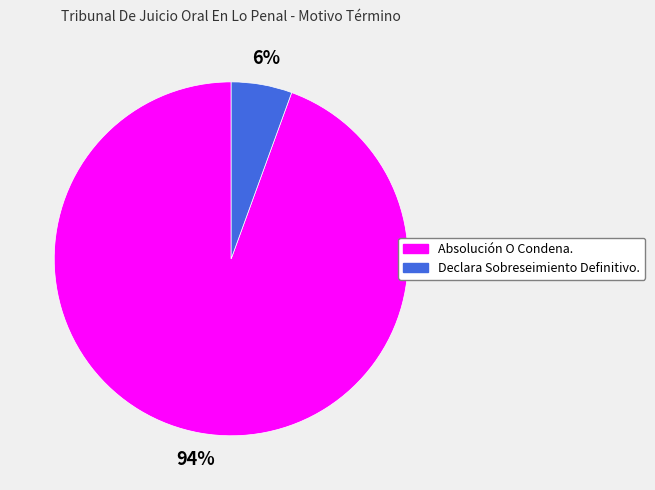

To the nearest percent, what is the average slice percentage?

50%